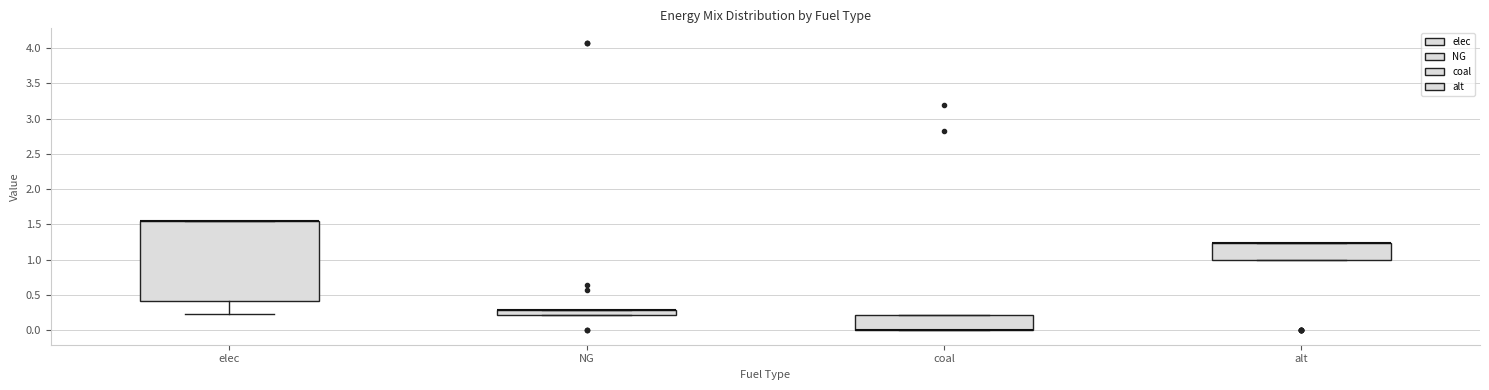

Reading left to right, transcribe this box plot: for each box, give where its median line is, the range the box spans, and where its two whiskers end, as read against the y-axis. The values are not printed on the chart, so give them approximately, as read against the axis.

elec: median 1.55 (drawn on the box's upper edge), box 0.40 to 1.55, whiskers 0.25 to 1.55
NG: median 0.30 (drawn on the box's upper edge), box 0.20 to 0.30, whiskers 0.20 to 0.30
coal: median 0.00 (drawn on the box's lower edge), box 0.00 to 0.20, whiskers 0.00 to 0.20
alt: median 1.25 (drawn on the box's upper edge), box 1.00 to 1.25, whiskers 1.00 to 1.25